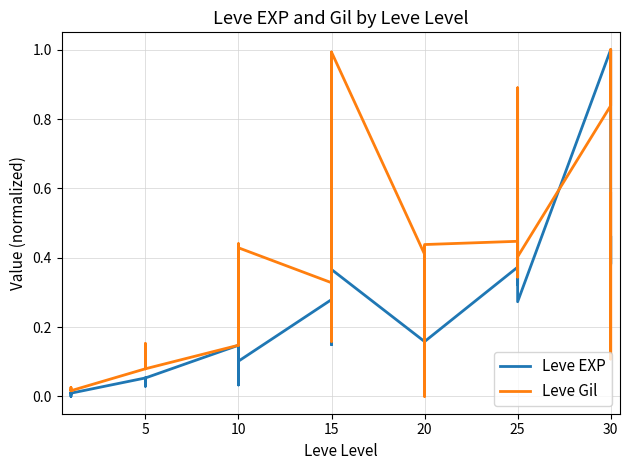

Which series ends up on top after the final intersection of Leve EXP and Leve Gil?

Leve Gil